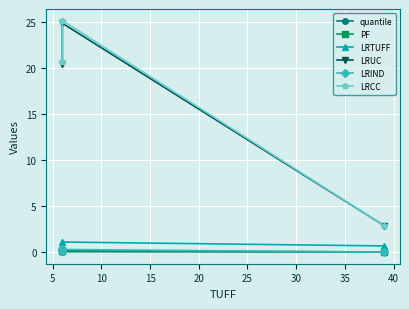

Which series has the widest spread of values?

LRCC